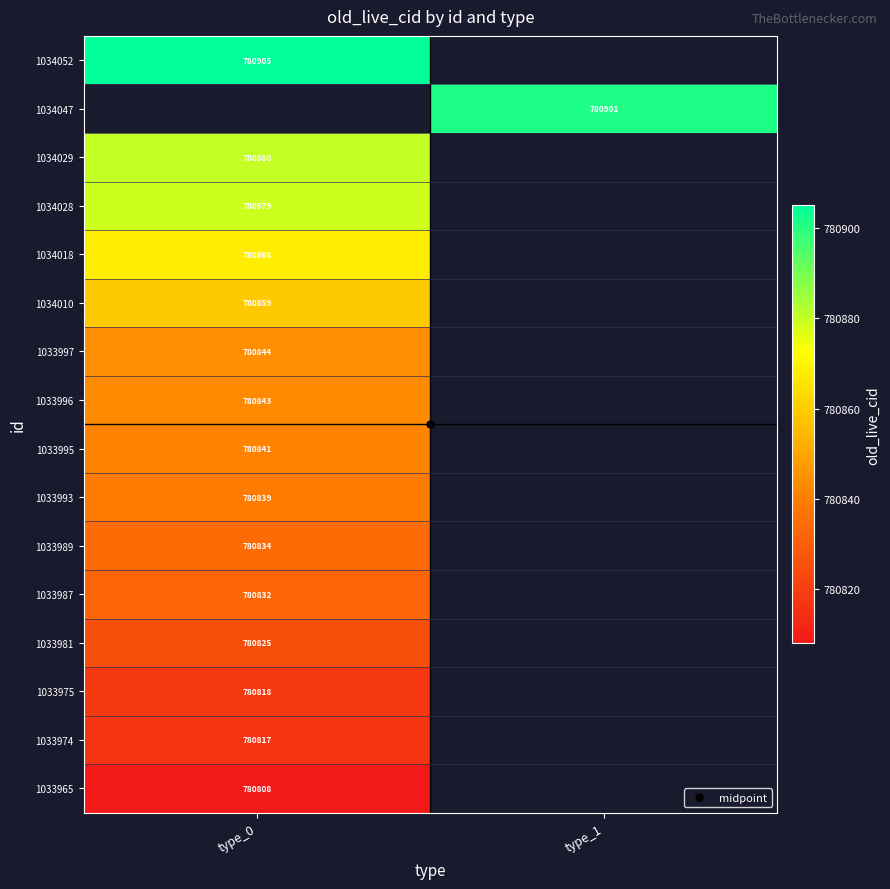

The 1033996 series shows 1092526.2 at type_0. True or false?

False